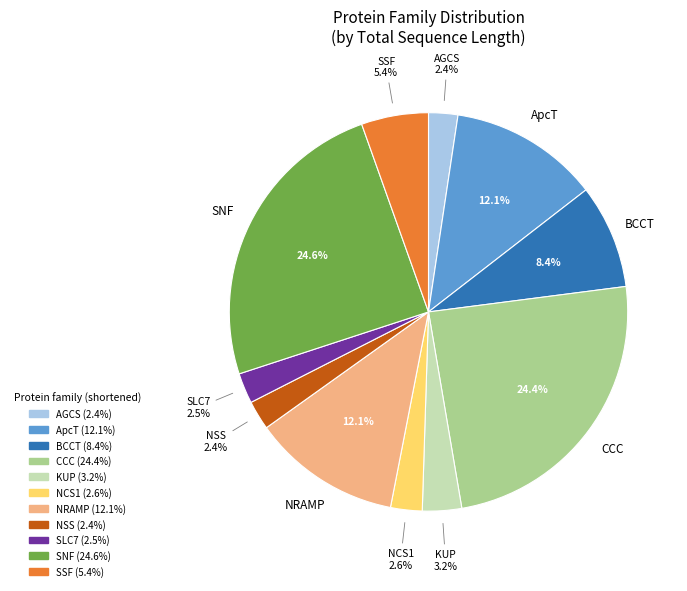

Does ApcT represent more than half of the total?

No